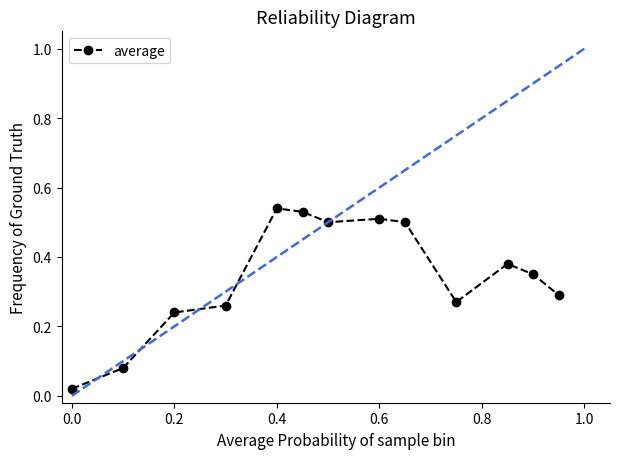

True or false: the data has more than 2 interior local peaks.

True